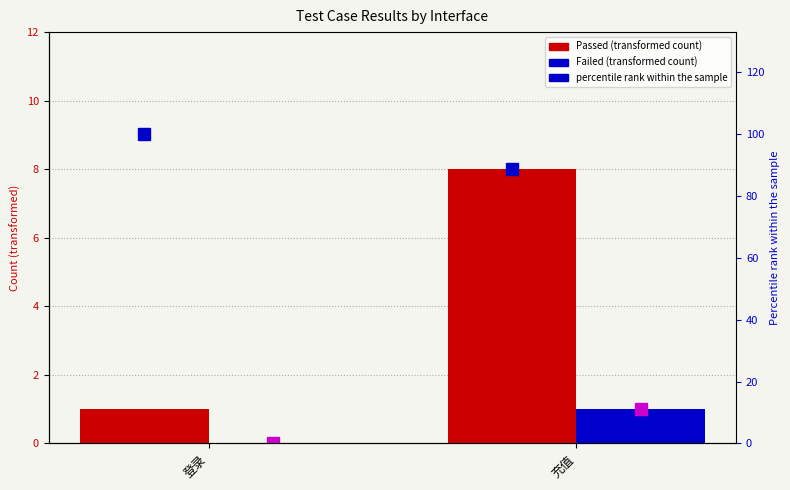

At which label does Passed reach its peak?

充值